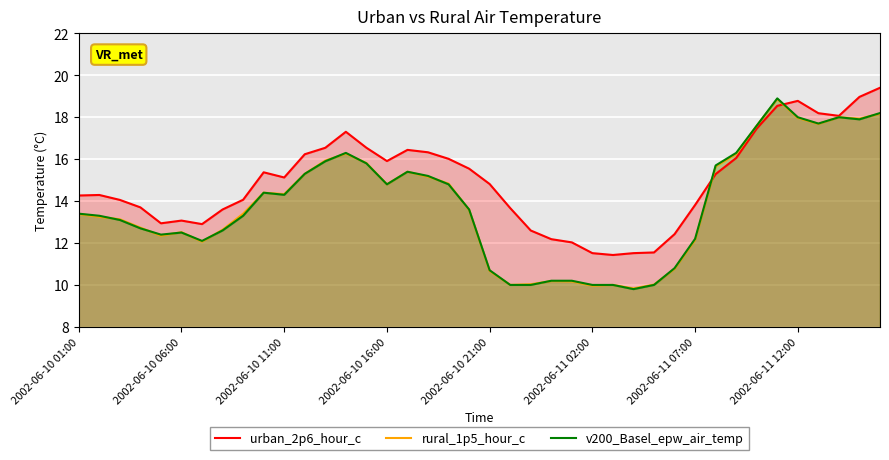

Is the value of urban_2p6_hour_c at 2002-06-10 06:00 greater than the value of v200_Basel_epw_air_temp at 2002-06-11 12:00?

No